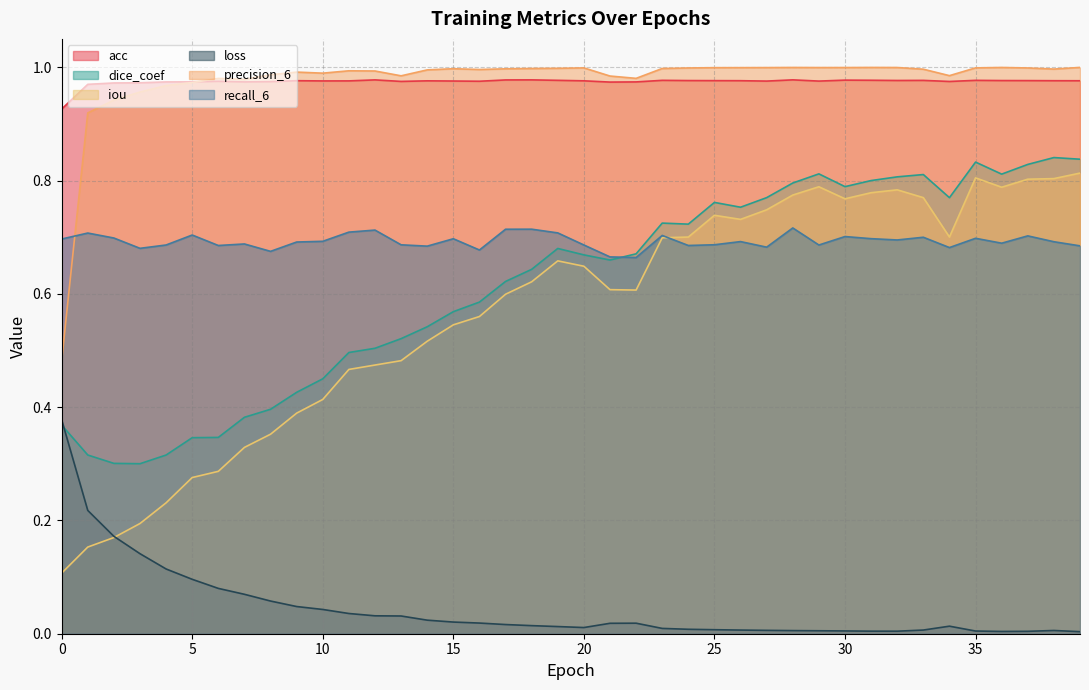

Is it true that precision_6 equals 0.3 at 2?

False